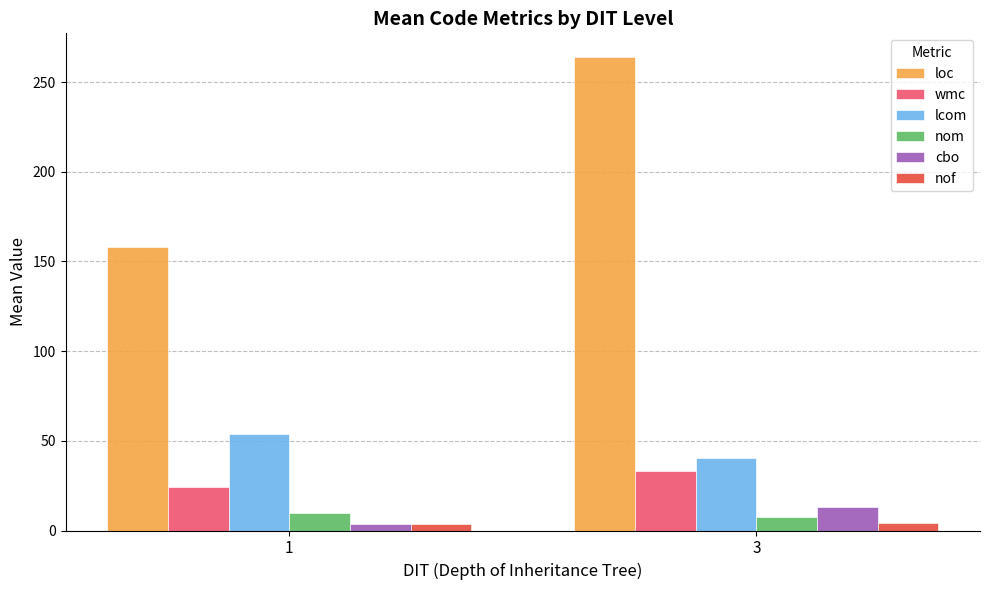

Where is loc nearest to the value 210?

1